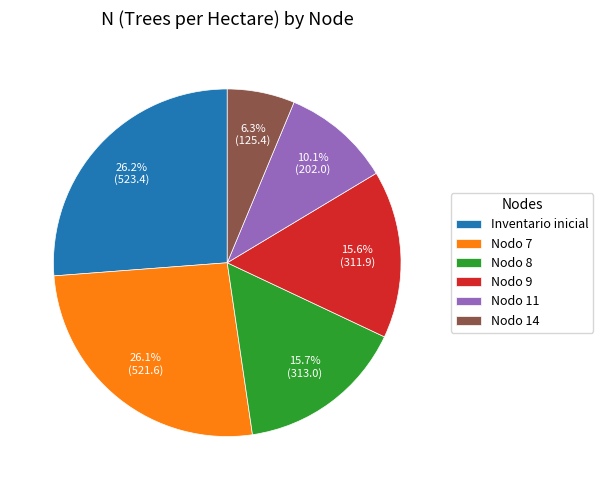

Do Nodo 8 and Nodo 11 together represent more than half of the pie?

No